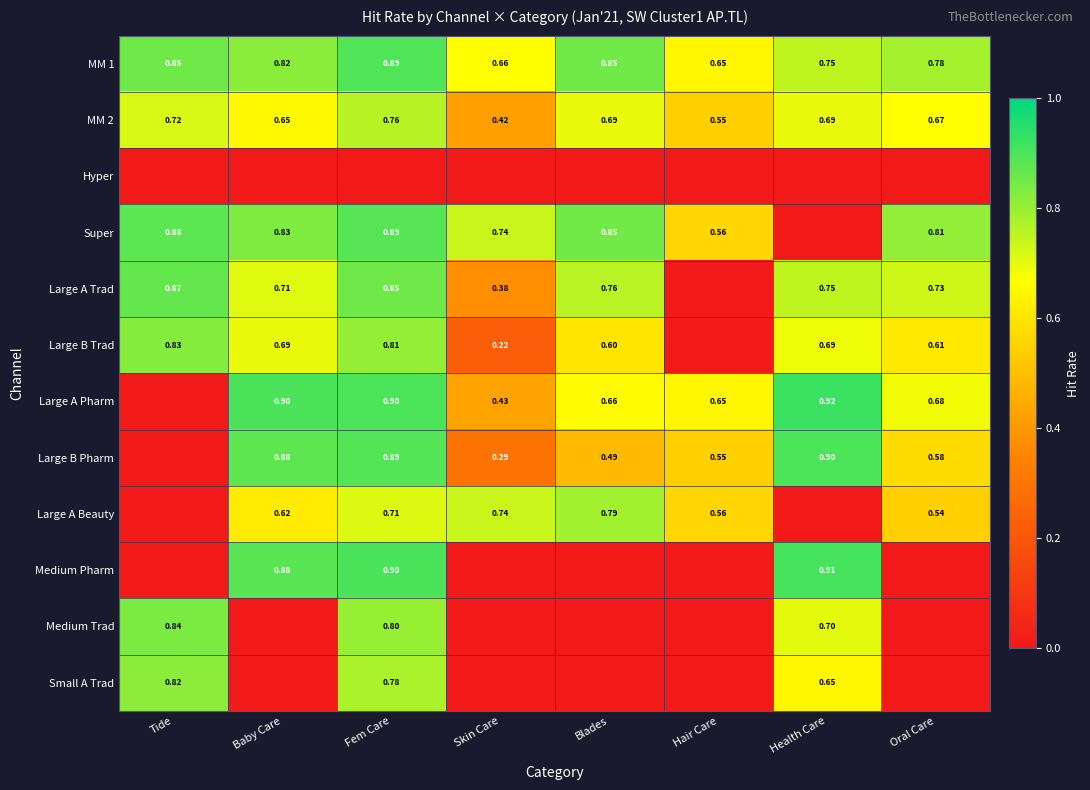

Is the value of Large A Beauty at Fem Care greater than the value of Large B Pharm at Oral Care?

Yes